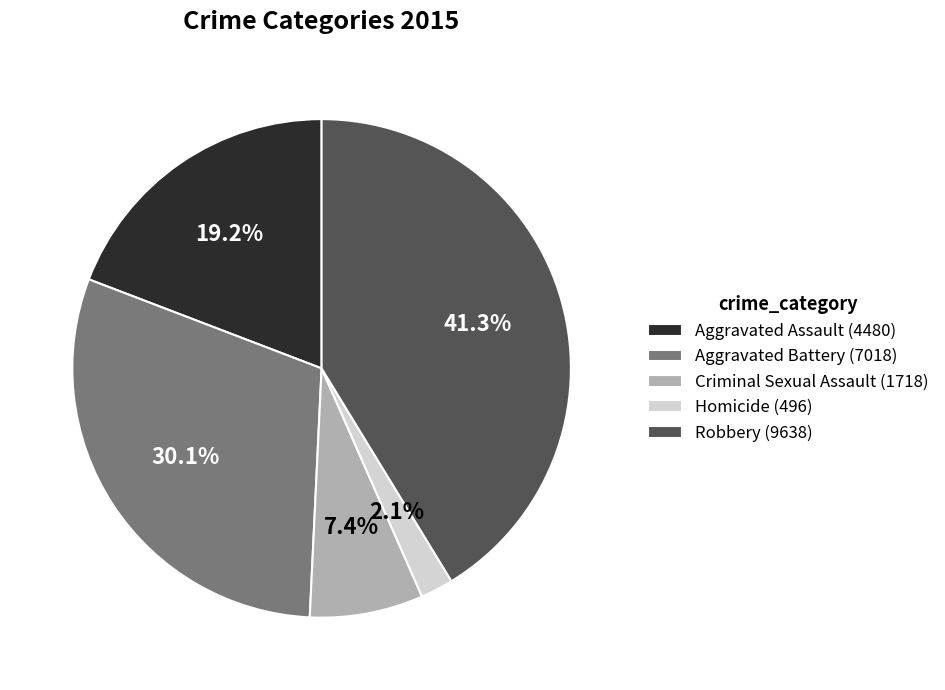

The Homicide slice represents 2% of the pie. True or false?

True